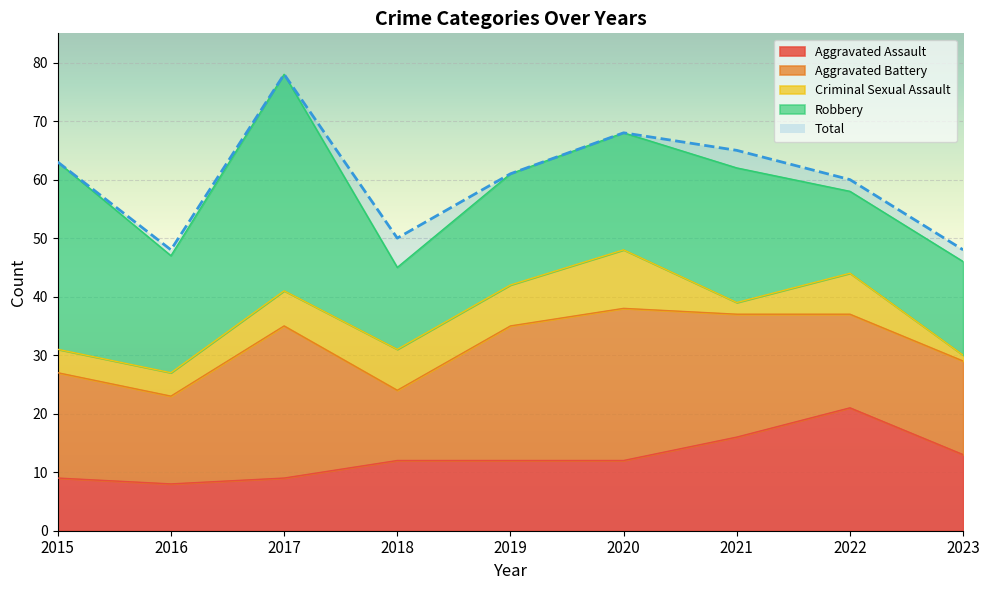

What is the value of the Robbery point at the 1st from the left?

32